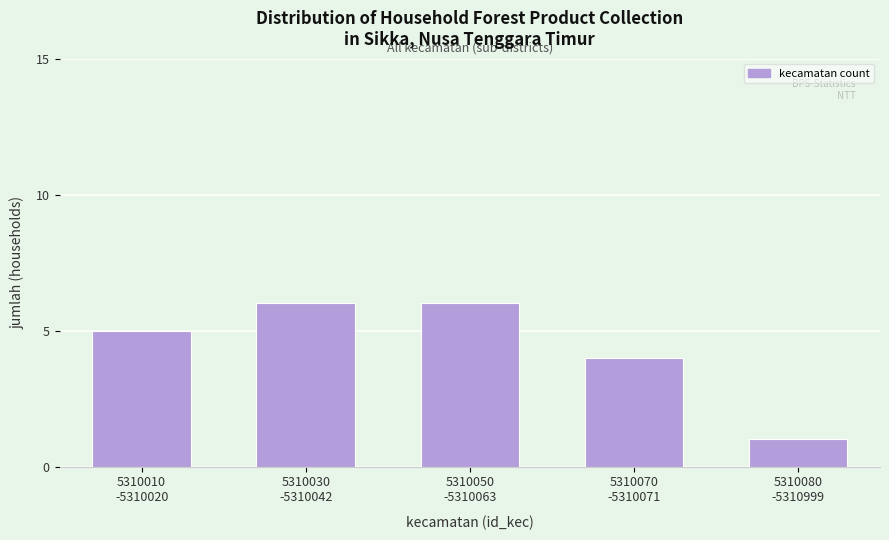

Reading left to right, what are all the values shown in this chart?

5	6	6	4	1